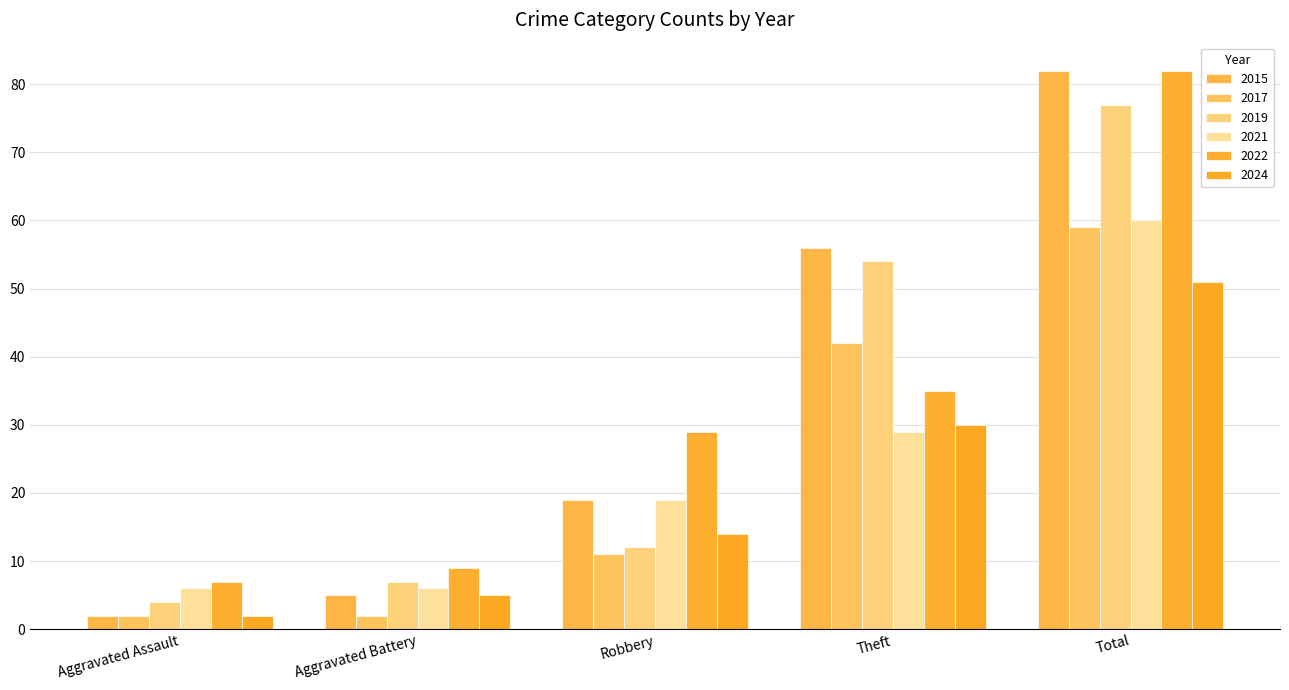

The value of 2024 at Total is 16. True or false?

False